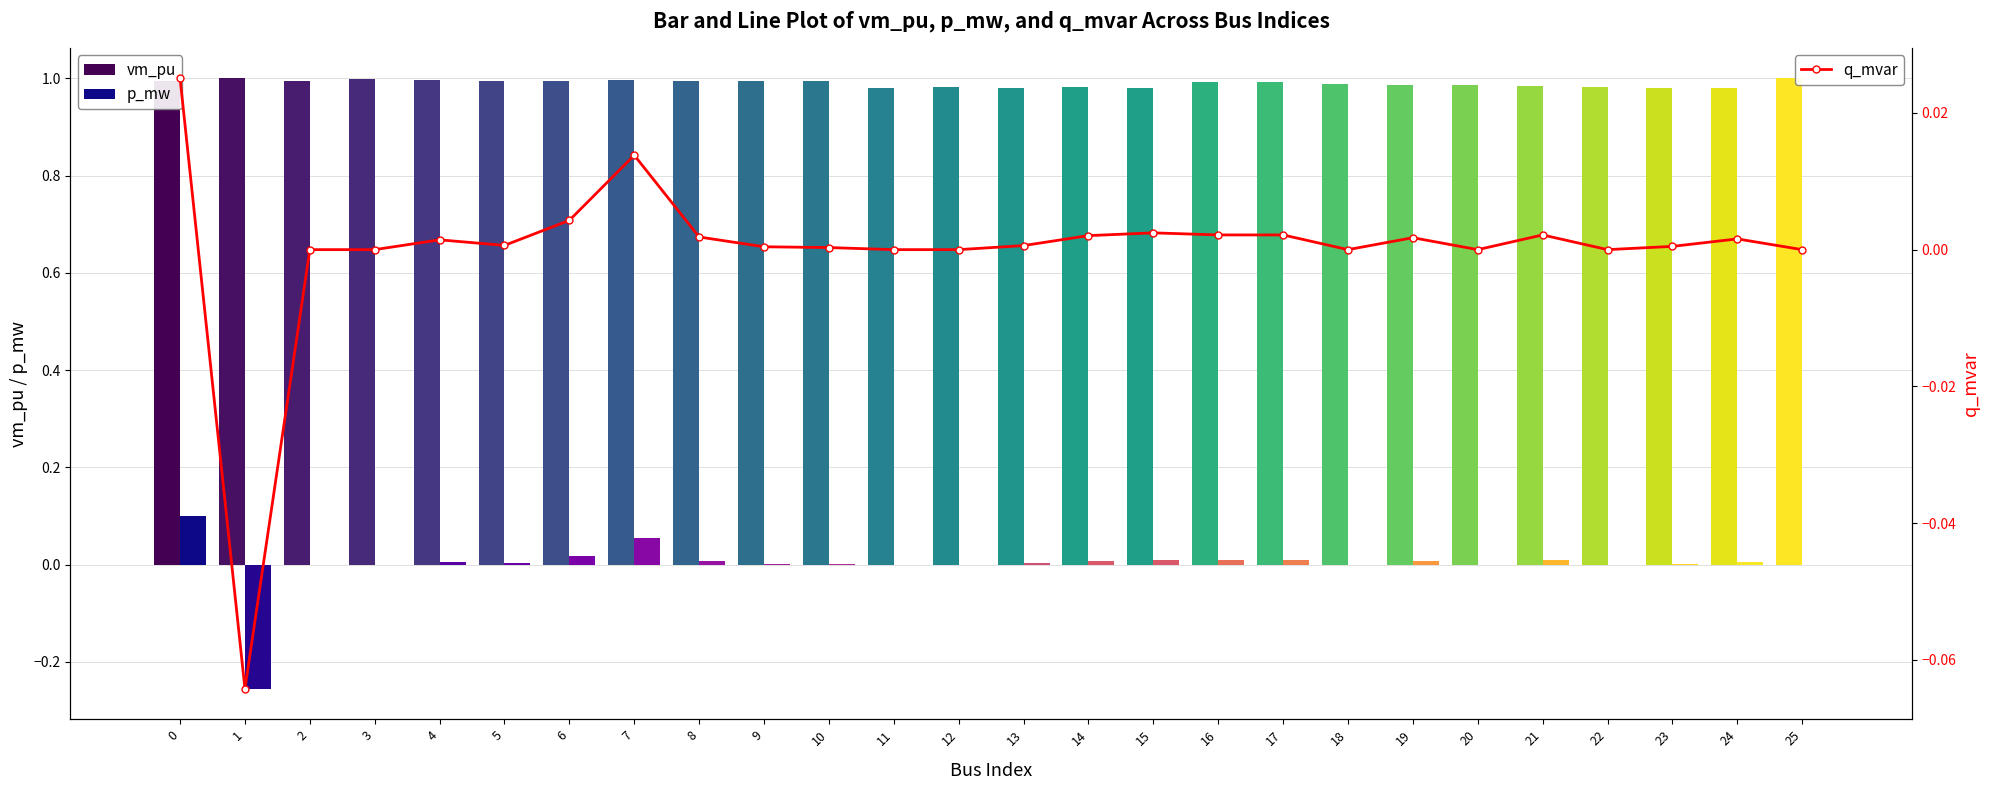

Does the chart contain any negative values?

Yes